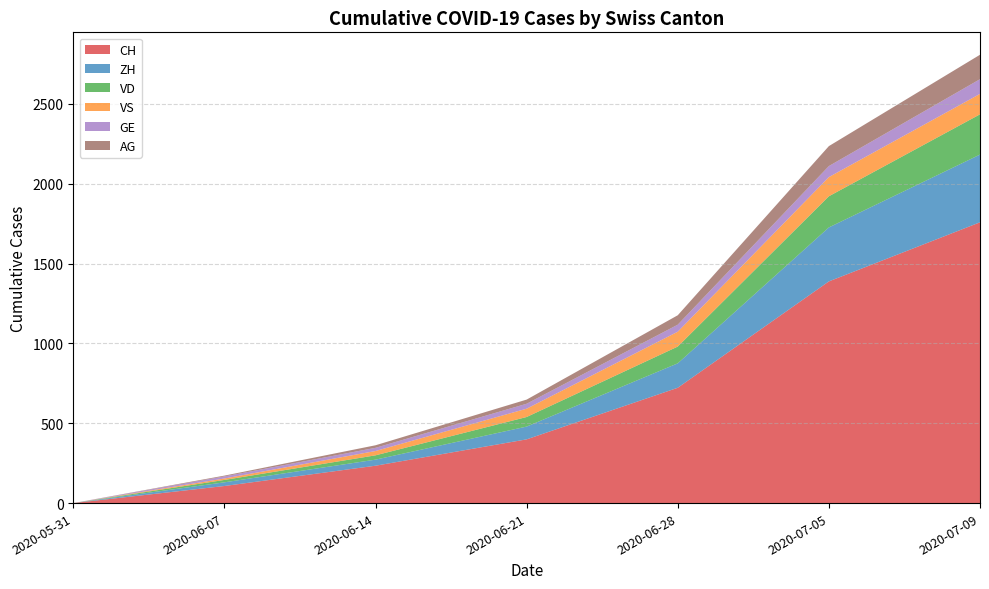

Reading left to right, transcribe all the data shown in this chart.

CH: 2020-05-31=0	2020-06-07=107	2020-06-14=234	2020-06-21=399	2020-06-28=722	2020-07-05=1388	2020-07-09=1758
ZH: 2020-05-31=0	2020-06-07=23	2020-06-14=38	2020-06-21=80	2020-06-28=153	2020-07-05=338	2020-07-09=424
VD: 2020-05-31=0	2020-06-07=15	2020-06-14=27	2020-06-21=60	2020-06-28=105	2020-07-05=195	2020-07-09=252
VS: 2020-05-31=0	2020-06-07=9	2020-06-14=27	2020-06-21=52	2020-06-28=93	2020-07-05=120	2020-07-09=128
GE: 2020-05-31=0	2020-06-07=13	2020-06-14=20	2020-06-21=31	2020-06-28=44	2020-07-05=69	2020-07-09=92
AG: 2020-05-31=0	2020-06-07=5	2020-06-14=16	2020-06-21=26	2020-06-28=59	2020-07-05=125	2020-07-09=153